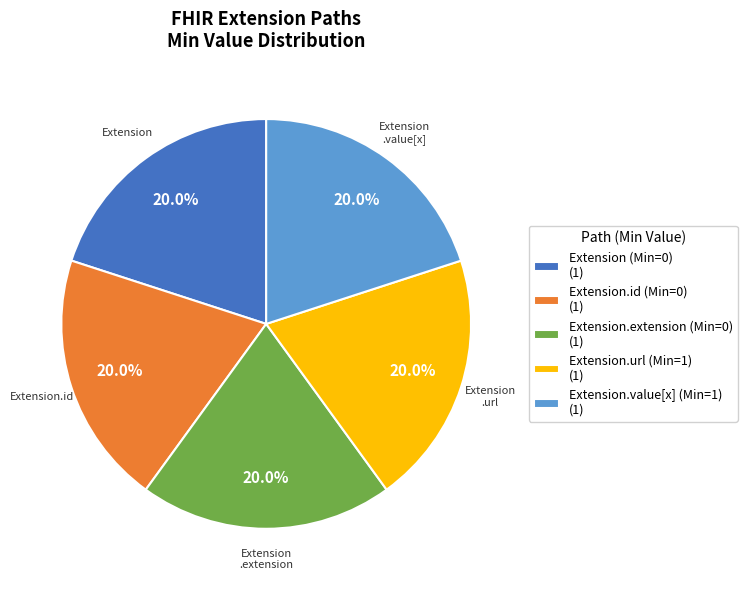

What percentage is NOT represented by Extension.extension (Min=0) (1)?

80.0%